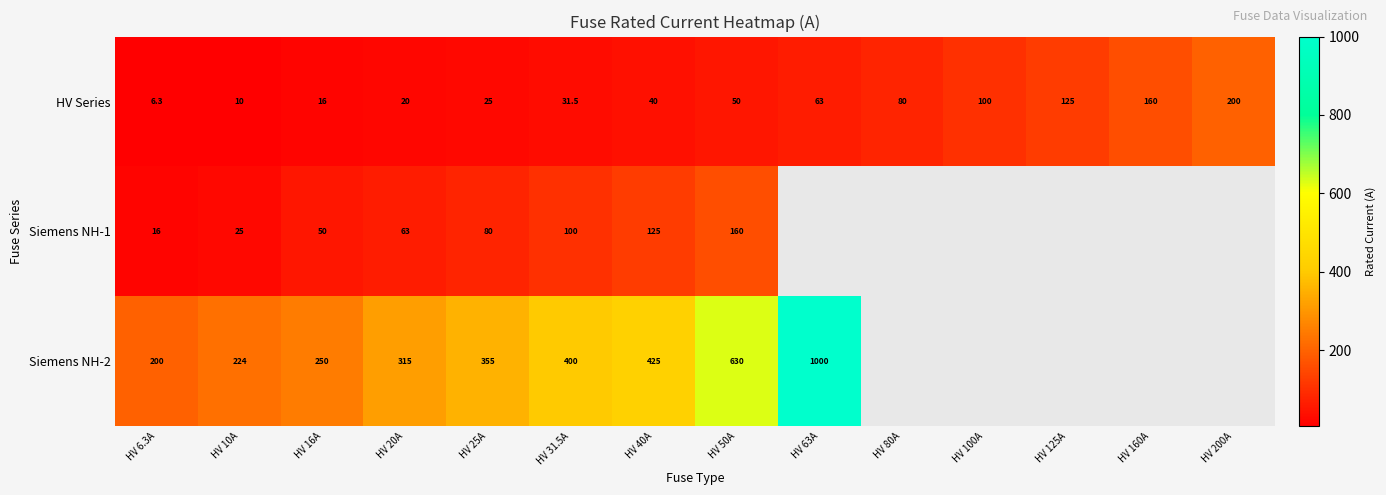

Where is HV Series nearest to the value 103?

HV 100A